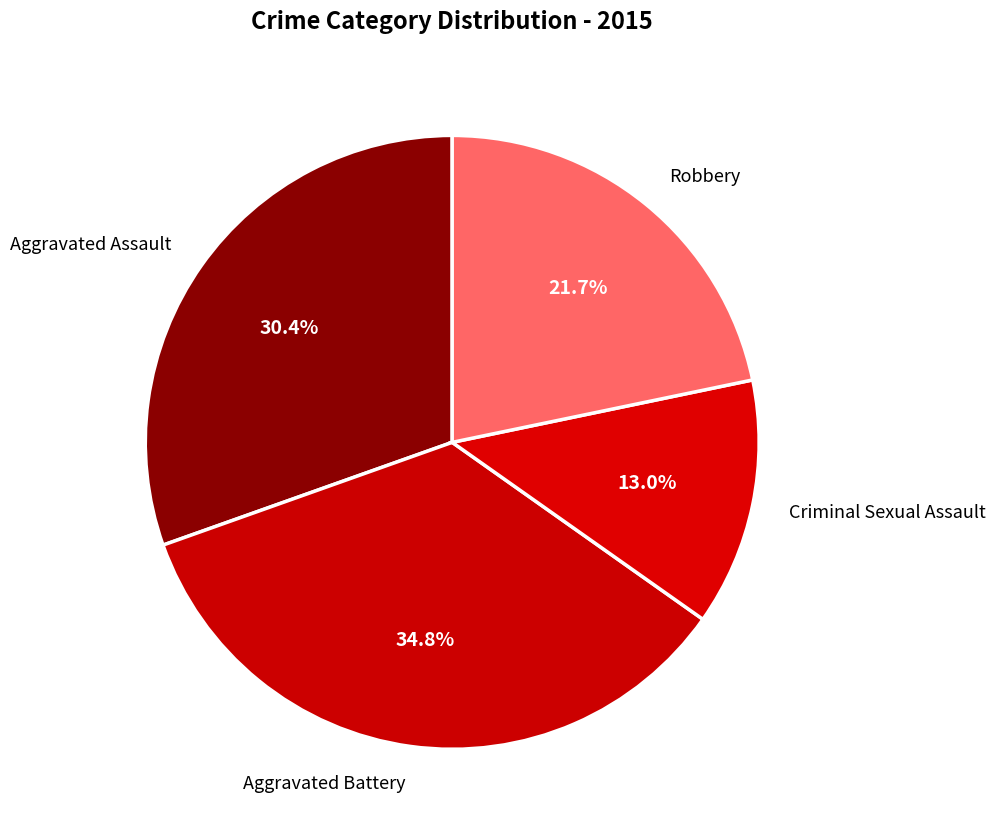

Count the number of slices in the pie.

4